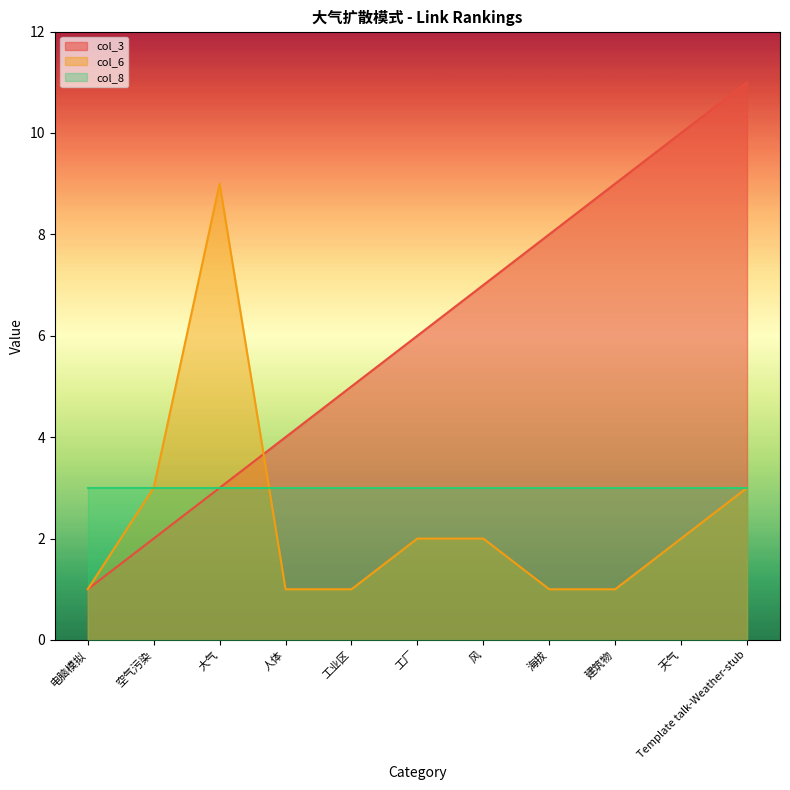

Is the value of col_3 at Template talk-Weather-stub greater than the value of col_6 at 天气?

Yes